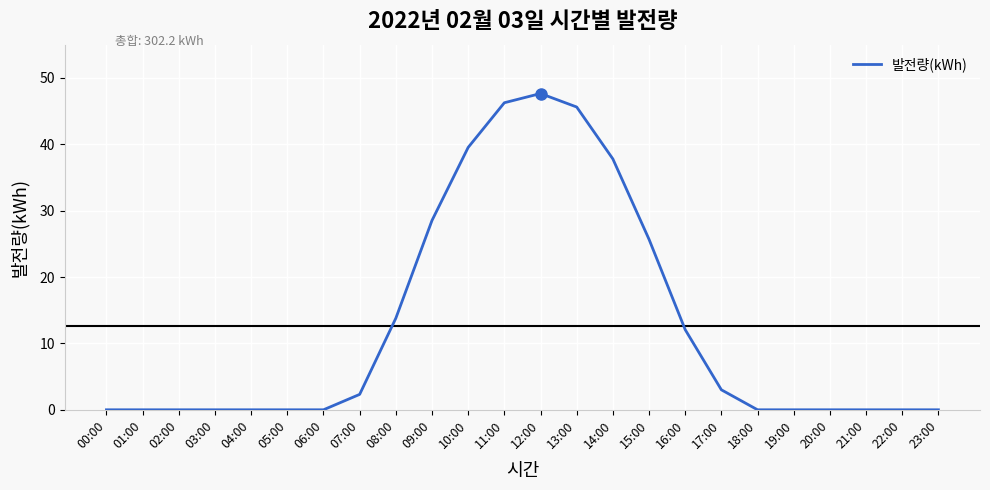

What is the maximum value shown in the chart?

47.6